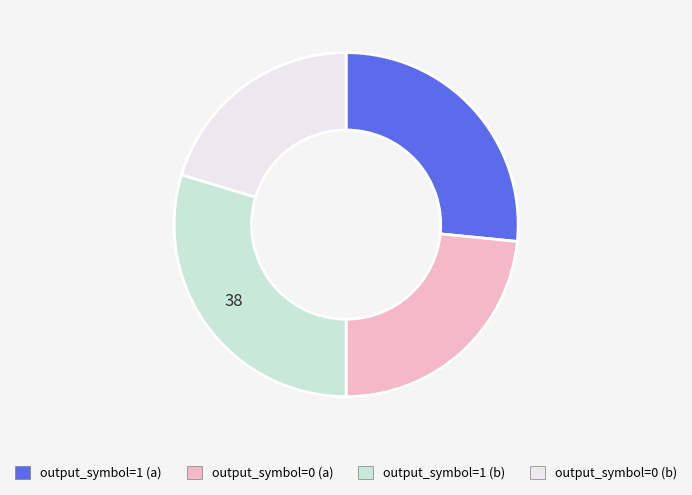

Is it true that output_symbol=1 (a) is 16% of the pie?

False